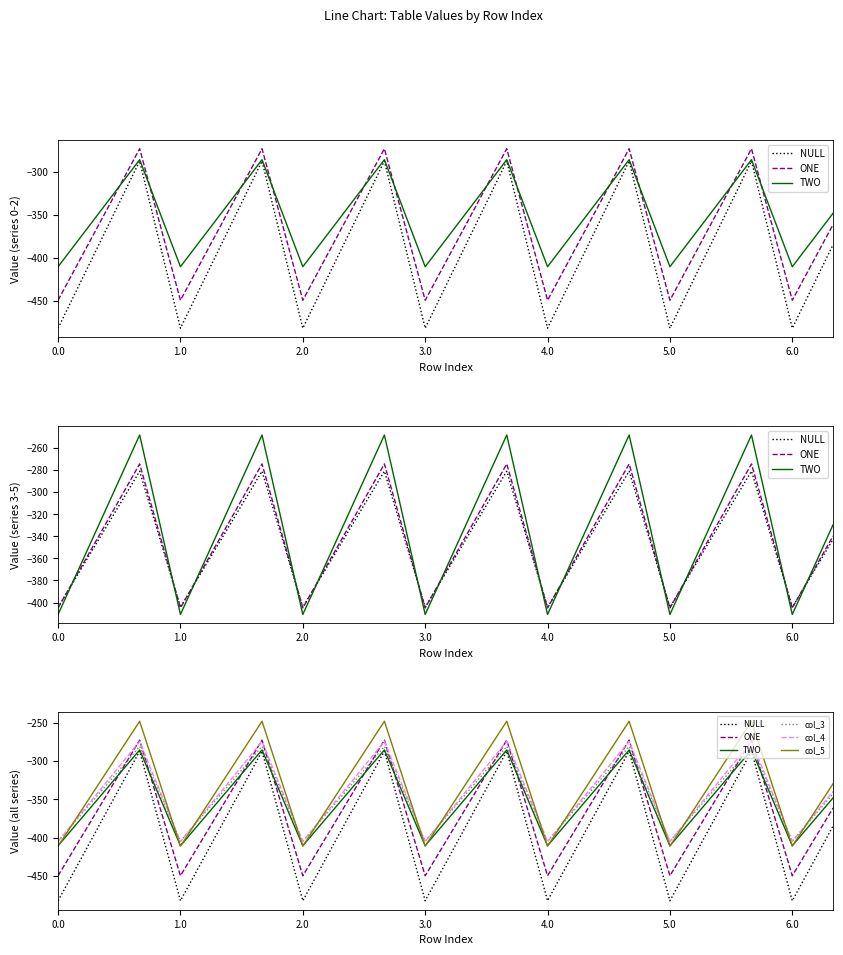

True or false: TWO has more than 2 interior local peaks.

True